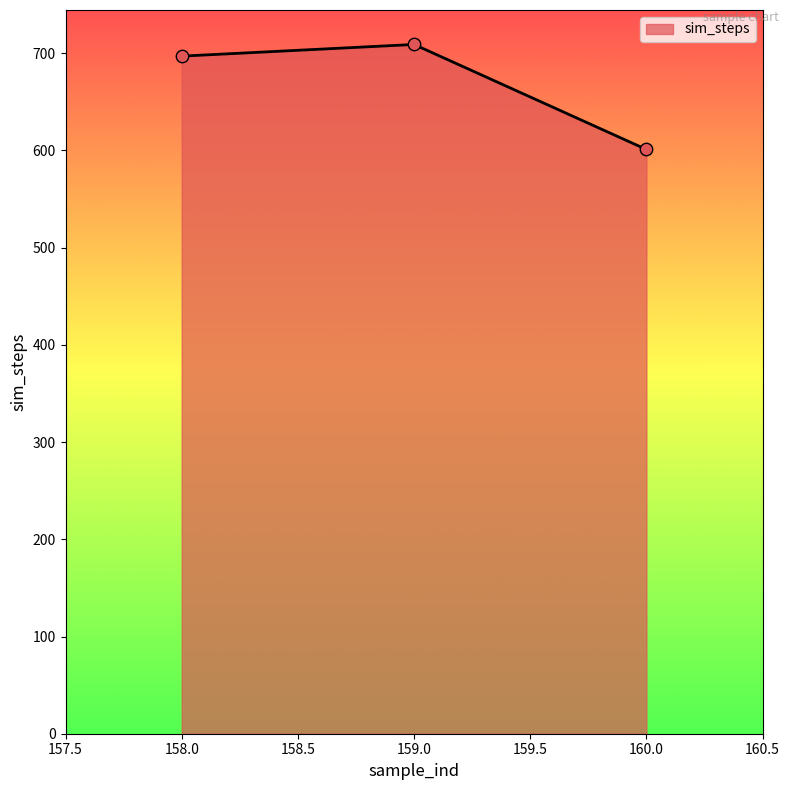

Approximately how many times larger is the value at 160.0 compared to 159.0?

0.8